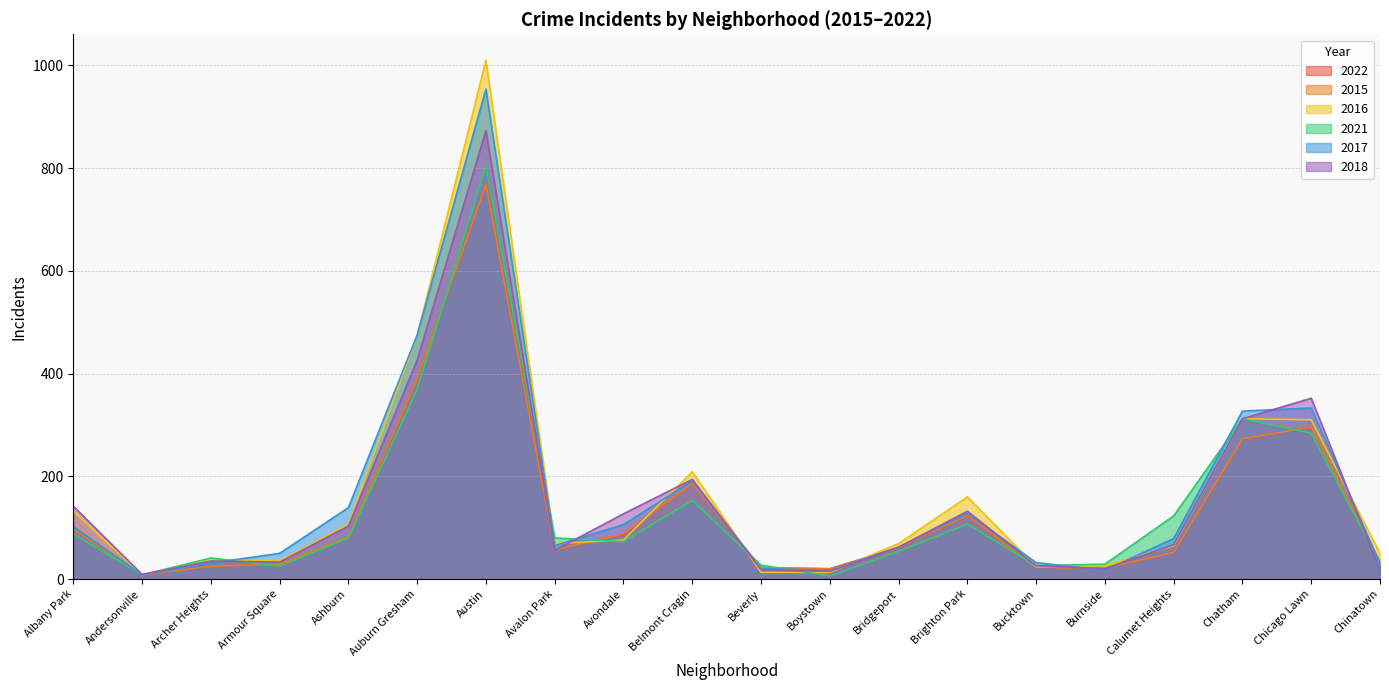

What is the total value across all series at Calumet Heights?

438